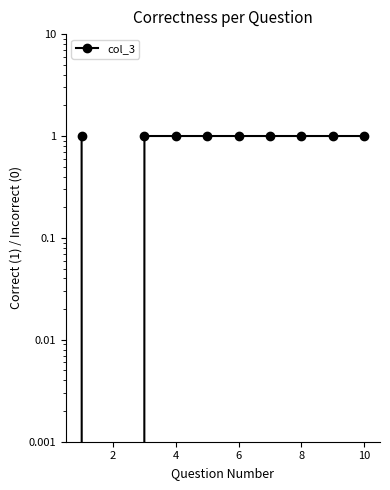

How many data points are less than 1?

1